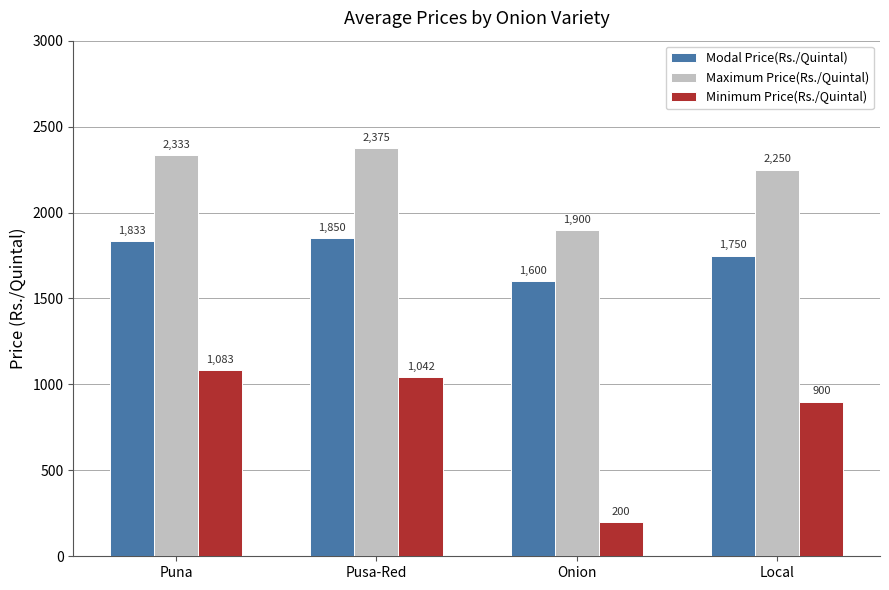

Count the number of data series in this chart.

3